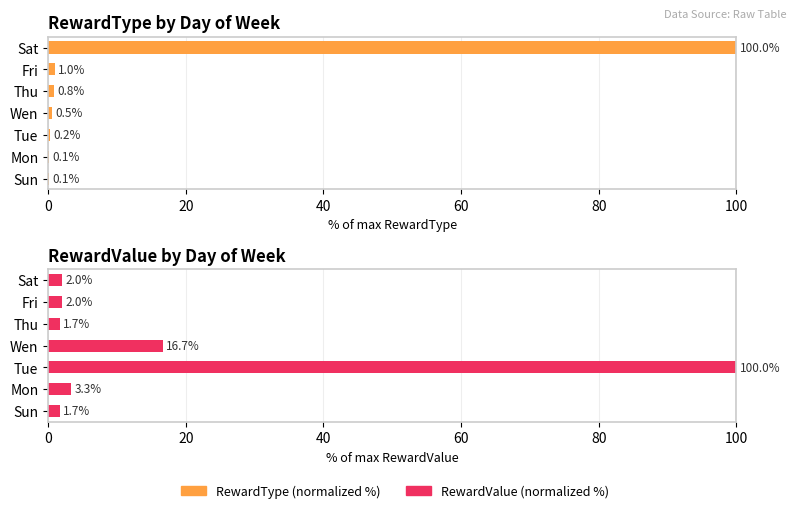

What is the average value of the RewardValue (normalized %) series?

18.2